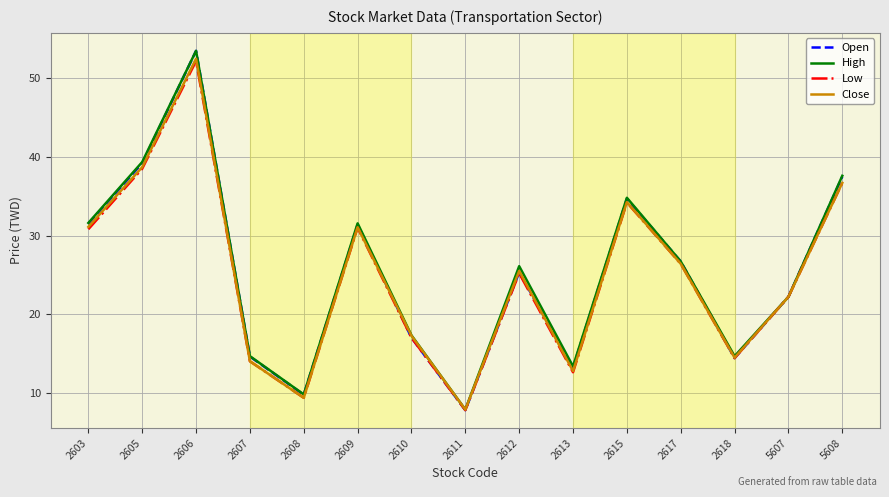

How many lines are shown in the chart?

4